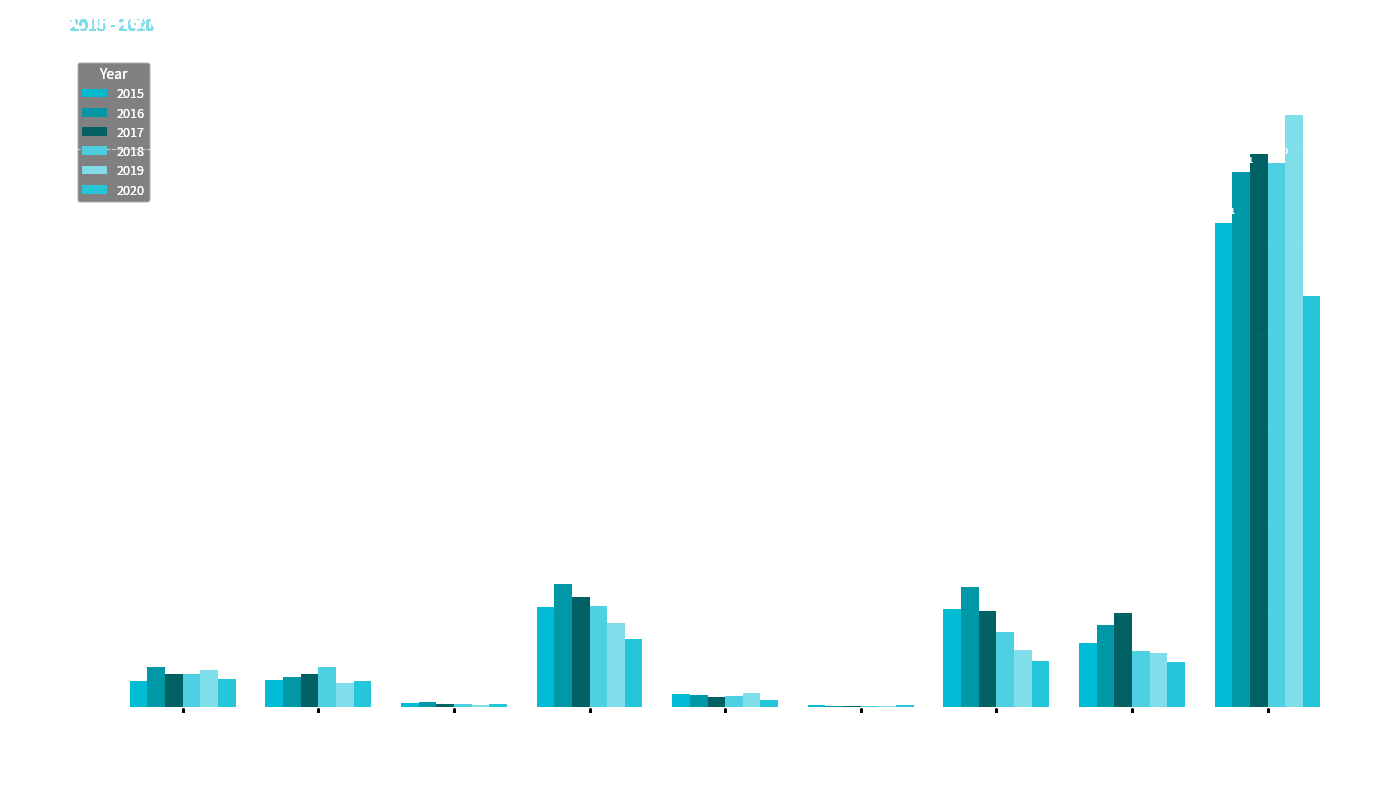

List the labels in order of 2020 value, smallest first.

Homicide, Arson, Criminal Sexual Assault, Aggravated Battery, Aggravated Assault, Robbery, Motor Vehicle Theft, Burglary, Theft